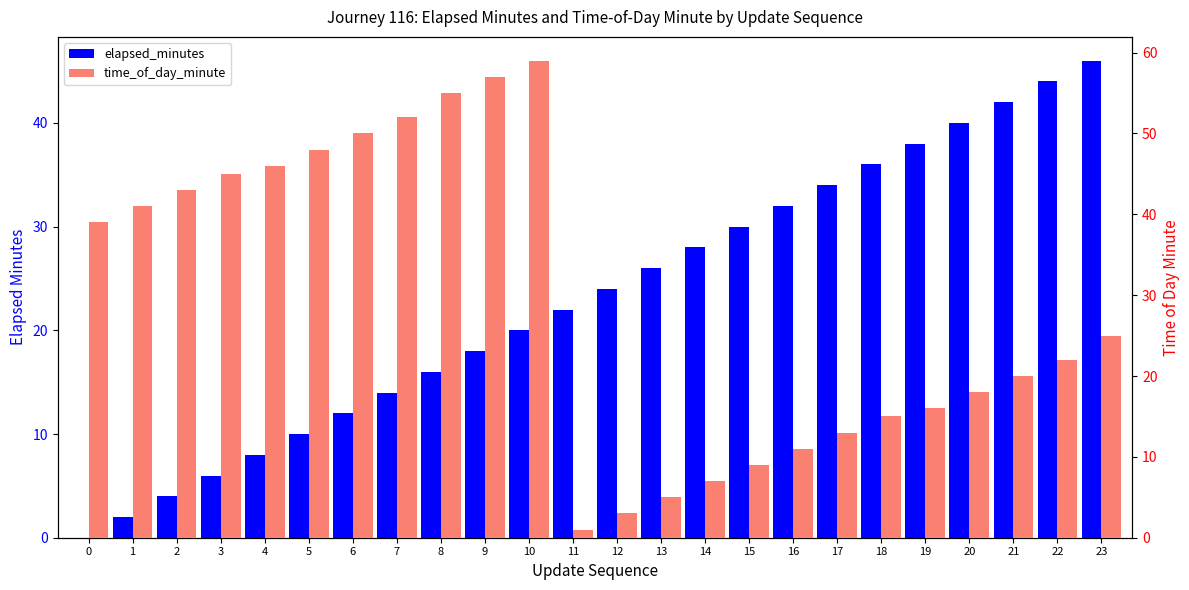

Rank the series by their maximum value, from highest to lowest.

time_of_day_minute, elapsed_minutes